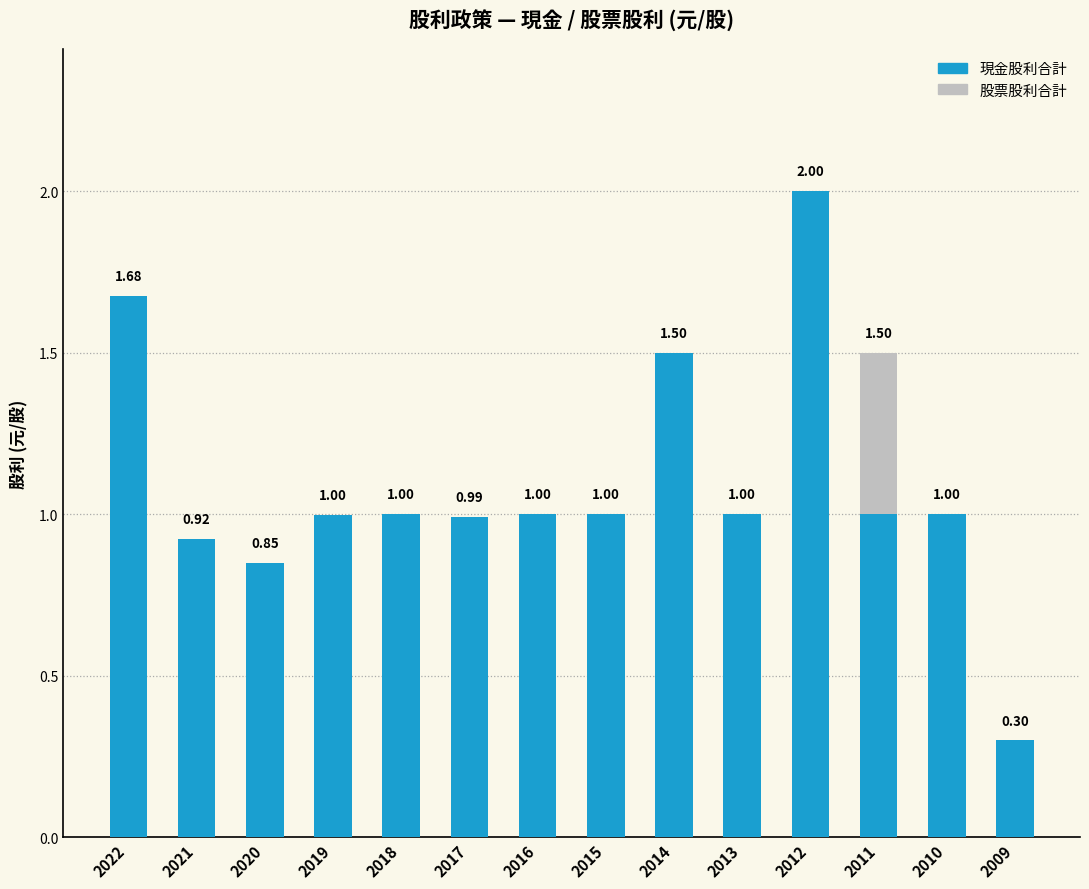

What is the sum of all 現金股利合計 values?

15.2